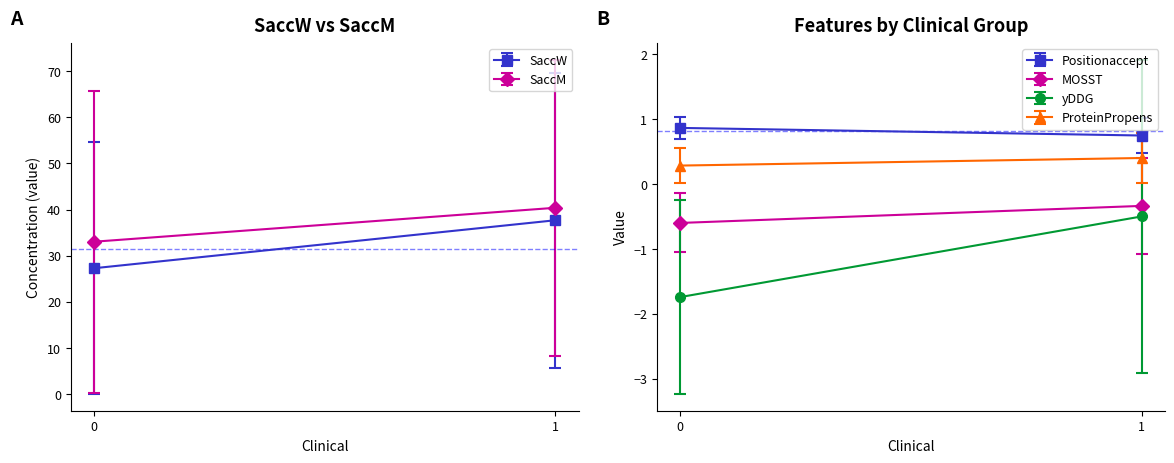

The value of SaccM at 0 is -63.4. True or false?

False